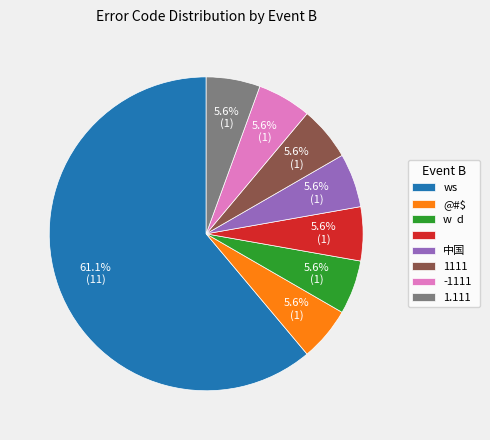

Does any single category account for the majority?

Yes